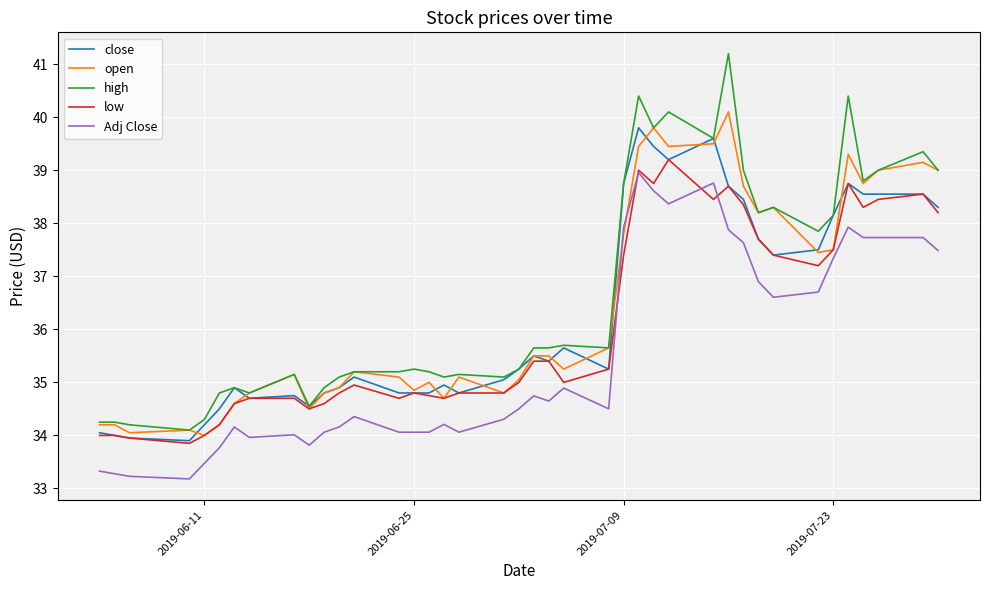

Which series has the largest total across all categories?

high